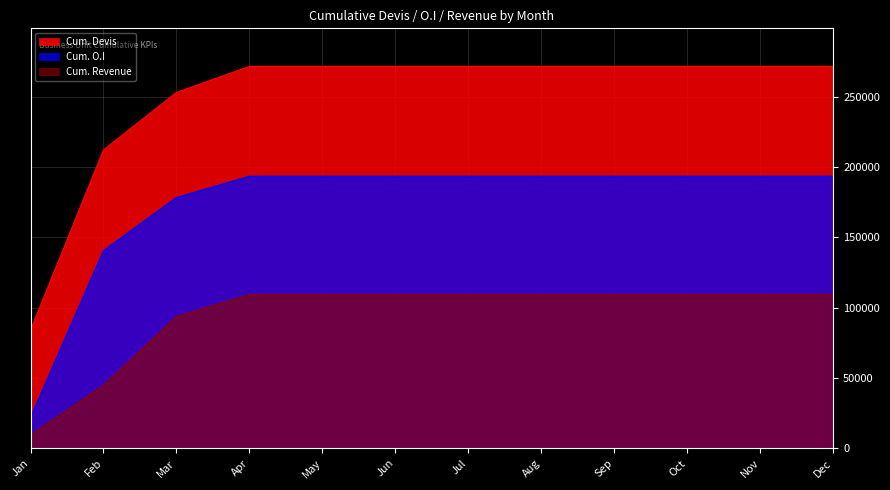

At how many categories does at least one series exceed 131666?

11